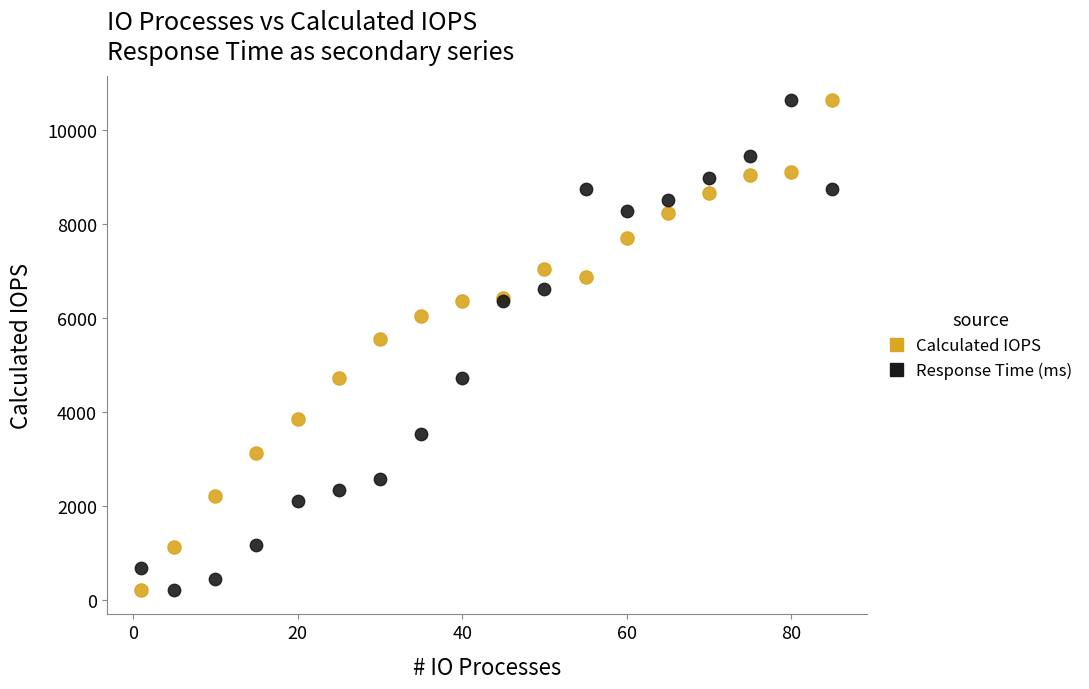

What is the X range (max minus min) for the scatter plot?

84.0